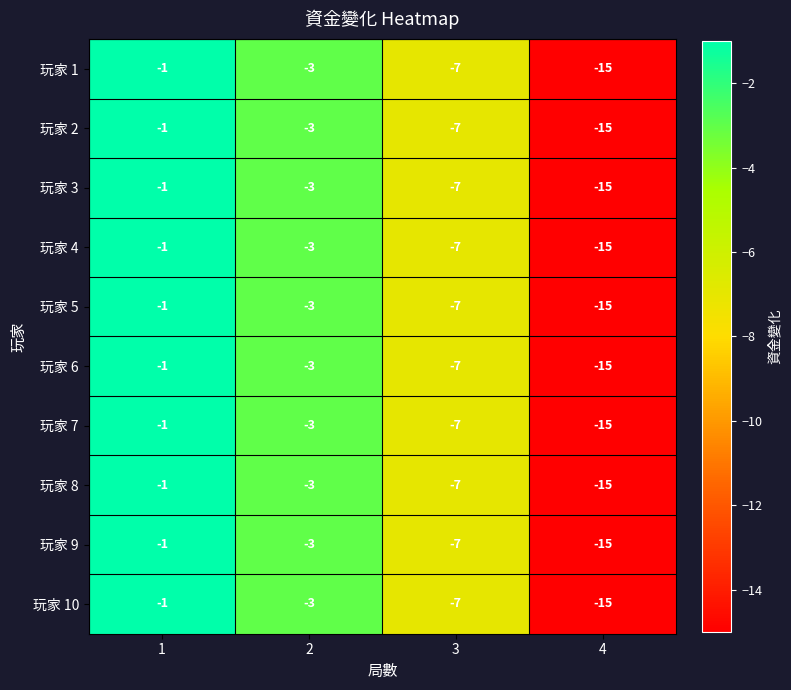

The value of 玩家 8 at 3 is -3. True or false?

False